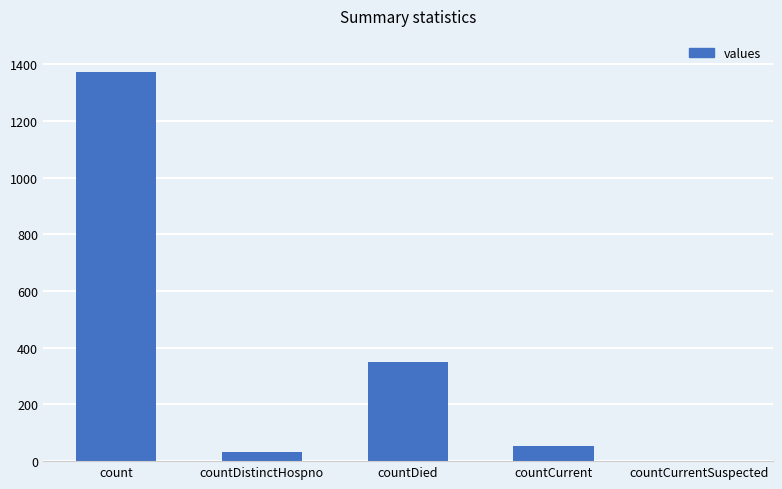

Is it true that the value at count is 1371?

True